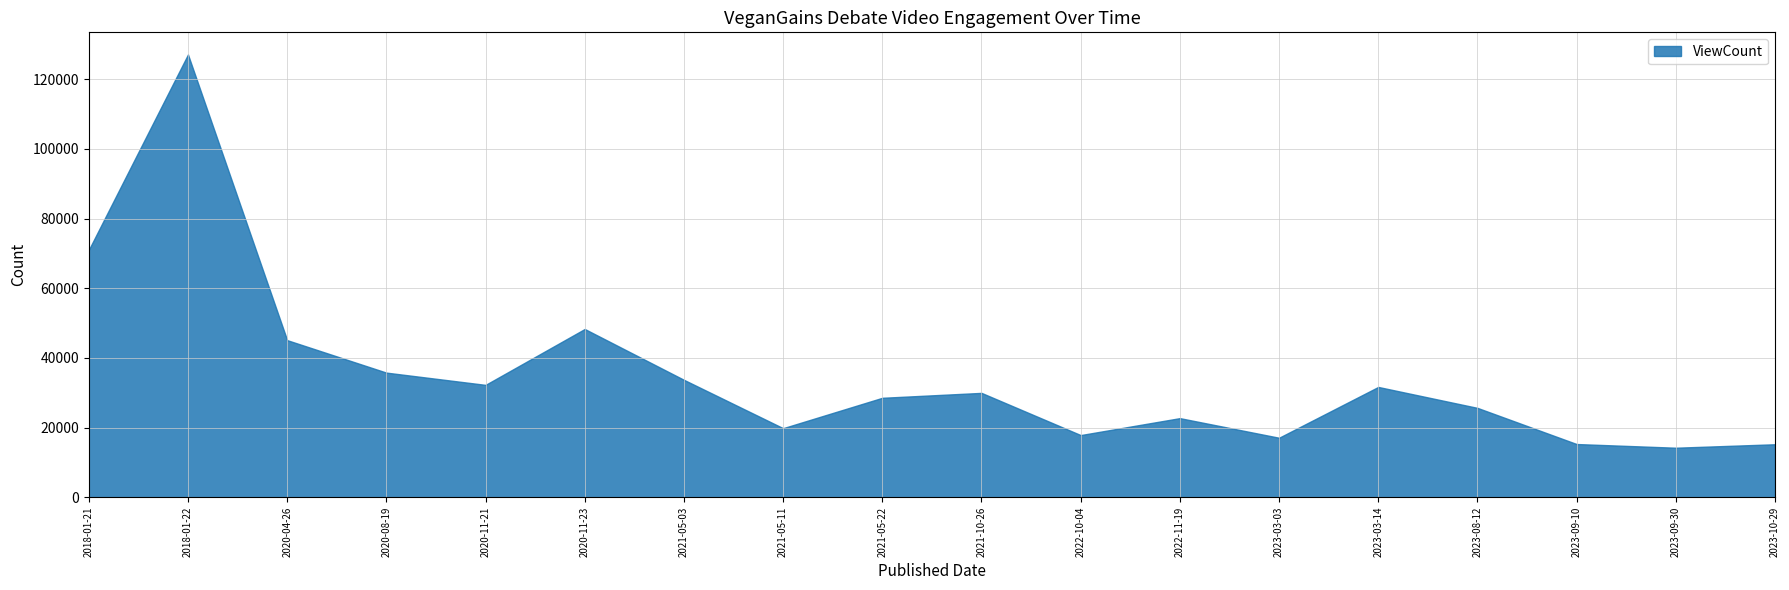

What is the label of the 3rd point from the right?

2023-09-10